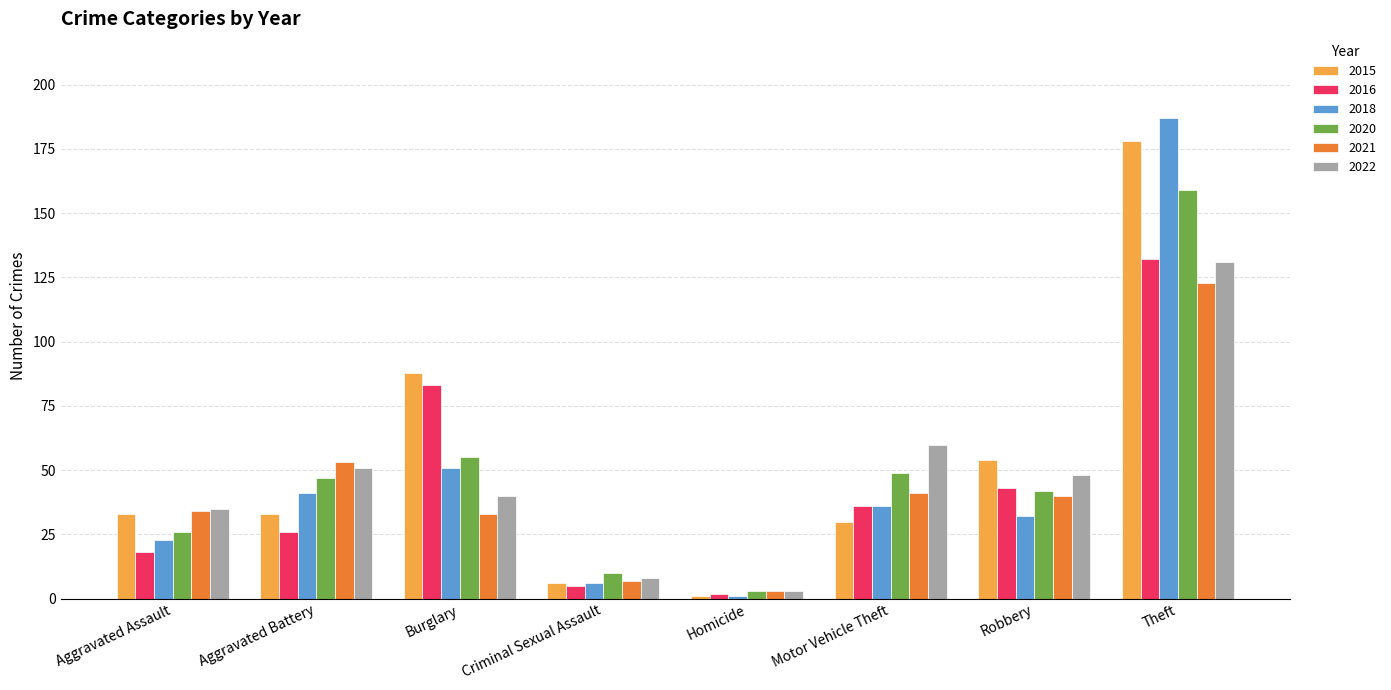

Reading left to right, list all the values displayed in this chart.

2015: Aggravated Assault=33	Aggravated Battery=33	Burglary=88	Criminal Sexual Assault=6	Homicide=1	Motor Vehicle Theft=30	Robbery=54	Theft=178
2016: Aggravated Assault=18	Aggravated Battery=26	Burglary=83	Criminal Sexual Assault=5	Homicide=2	Motor Vehicle Theft=36	Robbery=43	Theft=132
2018: Aggravated Assault=23	Aggravated Battery=41	Burglary=51	Criminal Sexual Assault=6	Homicide=1	Motor Vehicle Theft=36	Robbery=32	Theft=187
2020: Aggravated Assault=26	Aggravated Battery=47	Burglary=55	Criminal Sexual Assault=10	Homicide=3	Motor Vehicle Theft=49	Robbery=42	Theft=159
2021: Aggravated Assault=34	Aggravated Battery=53	Burglary=33	Criminal Sexual Assault=7	Homicide=3	Motor Vehicle Theft=41	Robbery=40	Theft=123
2022: Aggravated Assault=35	Aggravated Battery=51	Burglary=40	Criminal Sexual Assault=8	Homicide=3	Motor Vehicle Theft=60	Robbery=48	Theft=131